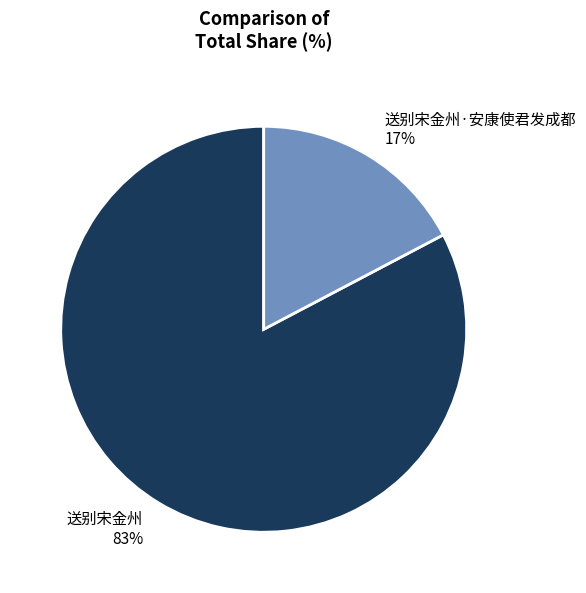

Is it true that 送别宋金州 is 83% of the pie?

True